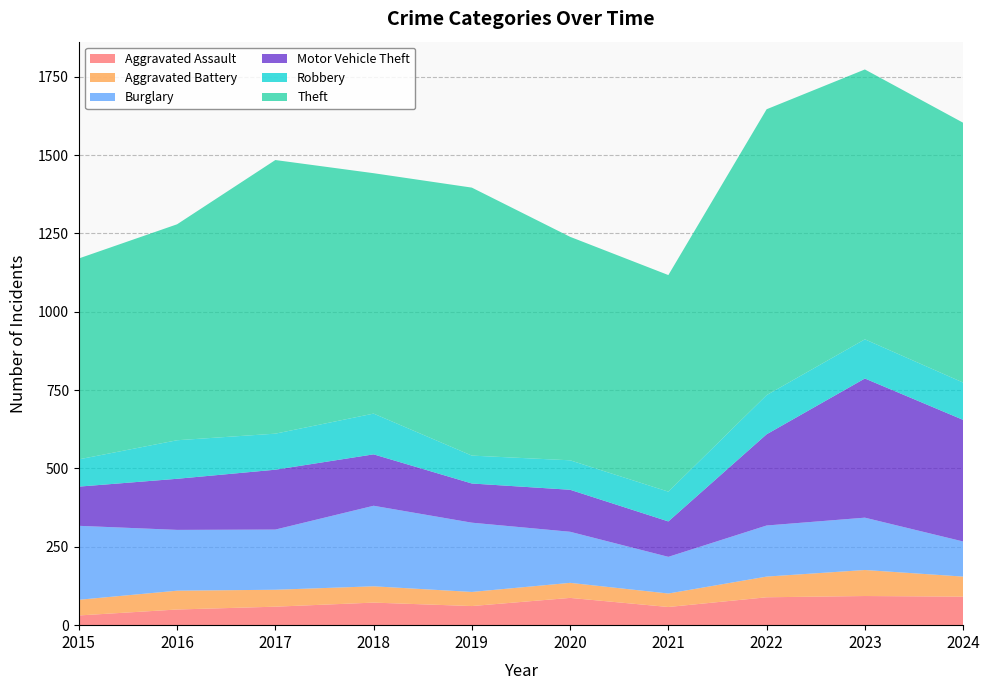

Reading left to right, transcribe all the data shown in this chart.

Aggravated Assault: 31	50	59	72	61	87	58	89	93	91
Aggravated Battery: 50	60	54	52	45	48	43	66	83	64
Burglary: 236	194	192	257	221	163	117	163	167	112
Motor Vehicle Theft: 125	163	191	164	125	134	113	291	444	388
Robbery: 87	123	115	130	89	94	95	125	125	119
Theft: 641	689	873	767	855	713	691	912	861	829